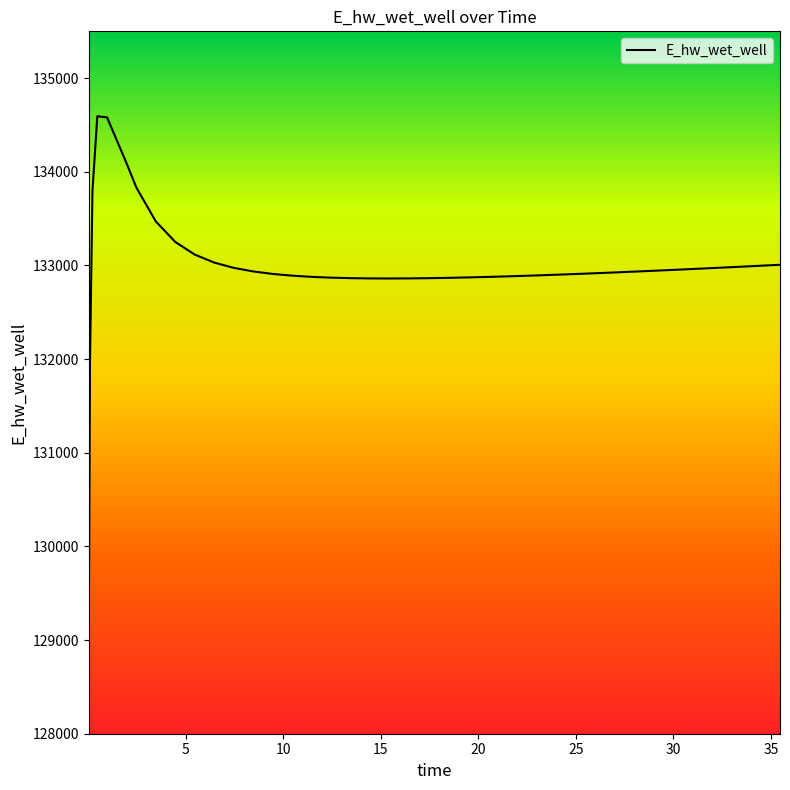

What is the average value?

132981.7